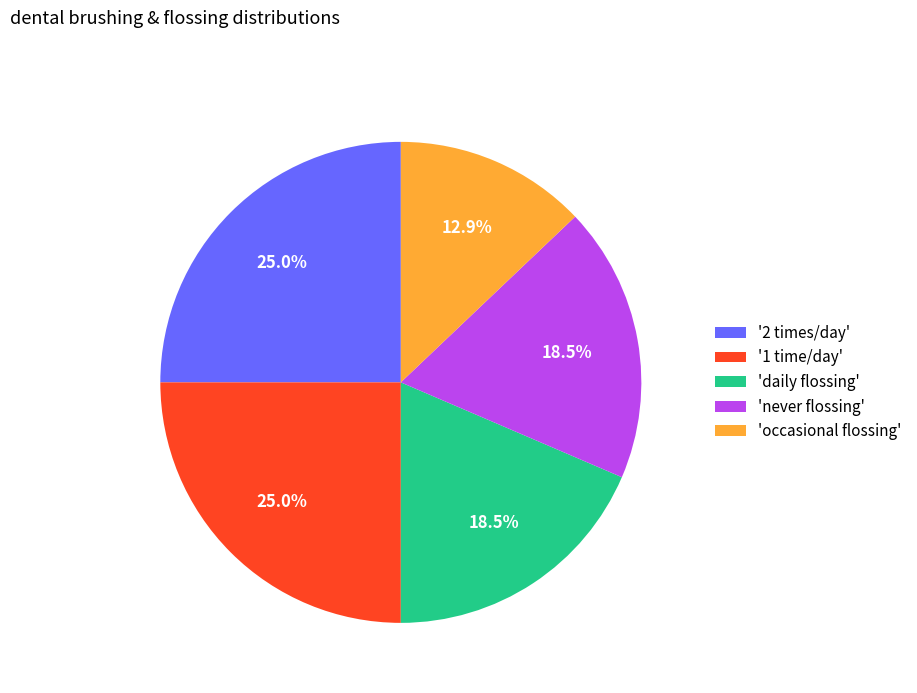

Which slice is the smallest?

'occasional flossing'